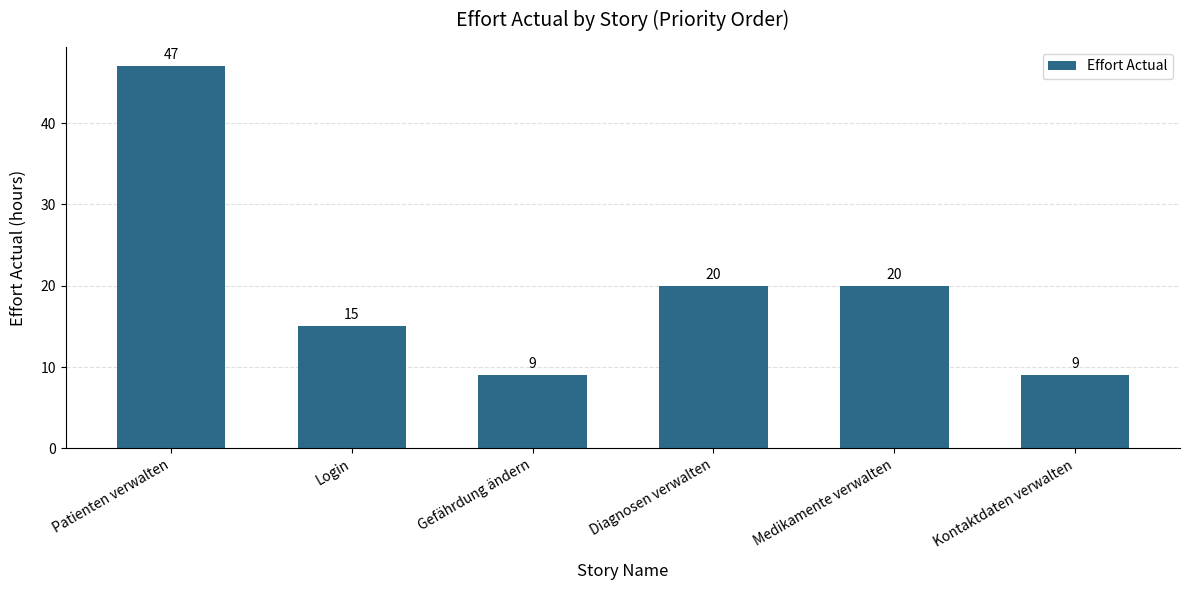

How many bars are there in total?

6